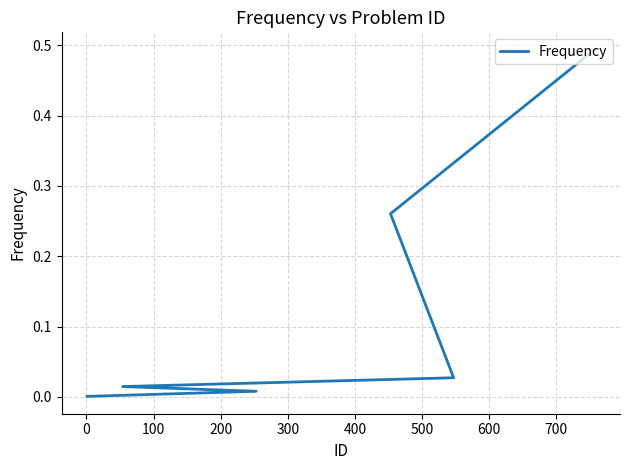

The chart shows a value of 0.0 at 200. True or false?

True